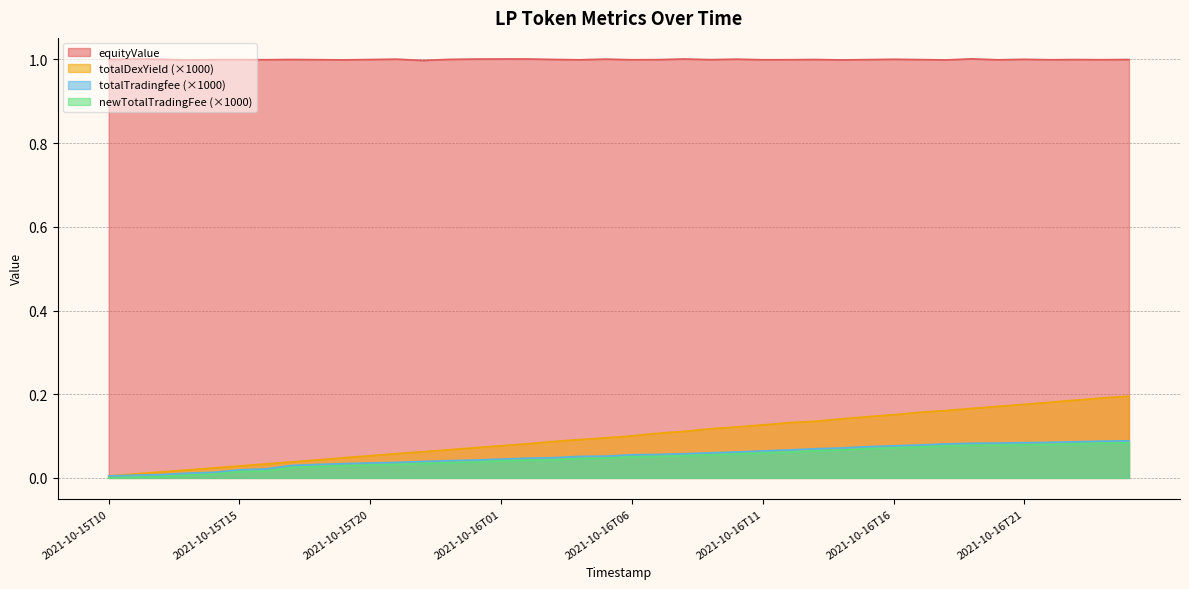

Which label corresponds to the largest value in the chart?

2021-10-16T19